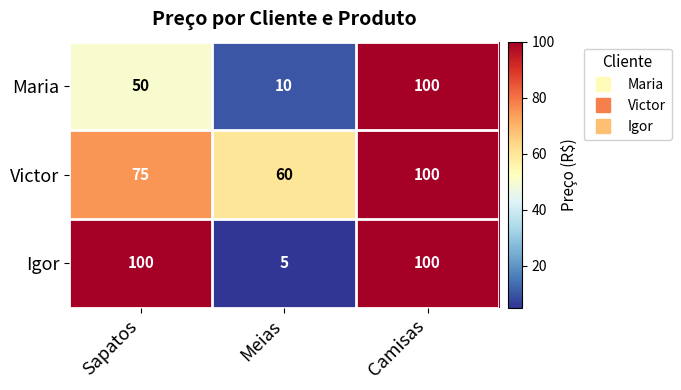

What is the difference between the highest and lowest values at Sapatos?

50